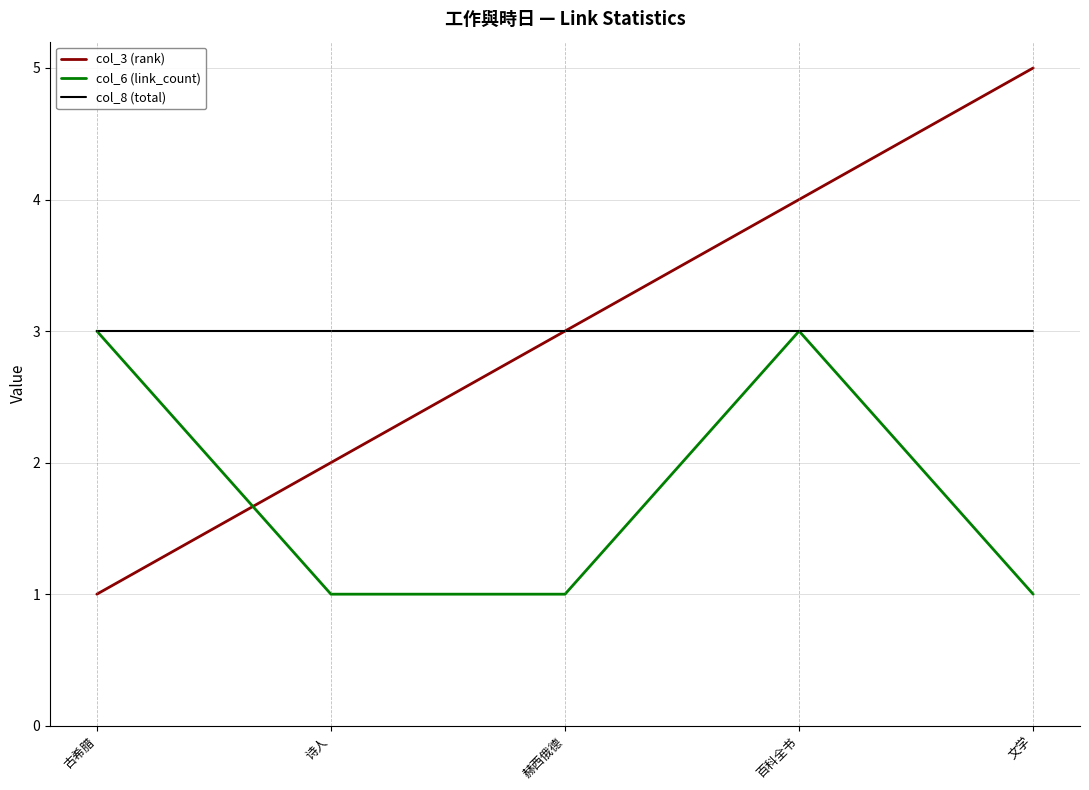

At which category is the sum across all series the highest?

百科全书